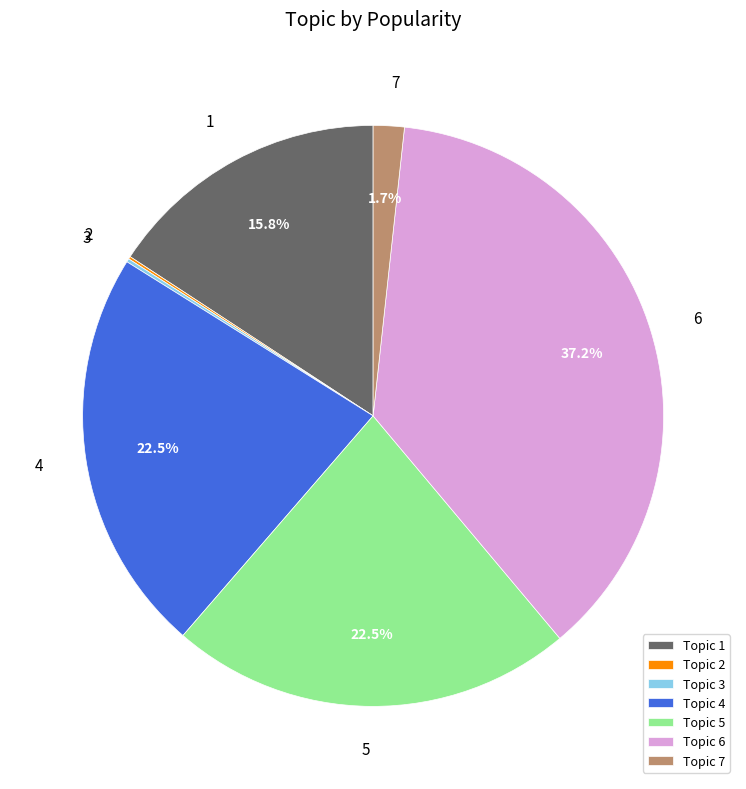

Does 6 account for over 50% of the chart?

No